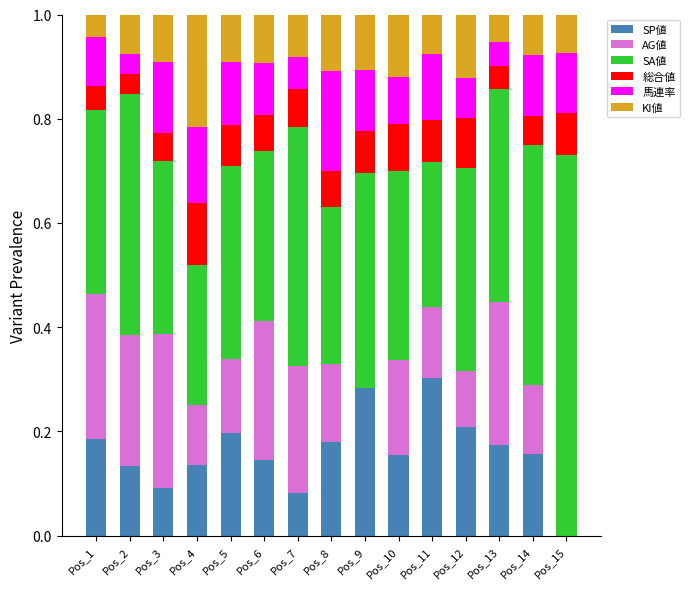

Does the chart contain stacked bars?

Yes